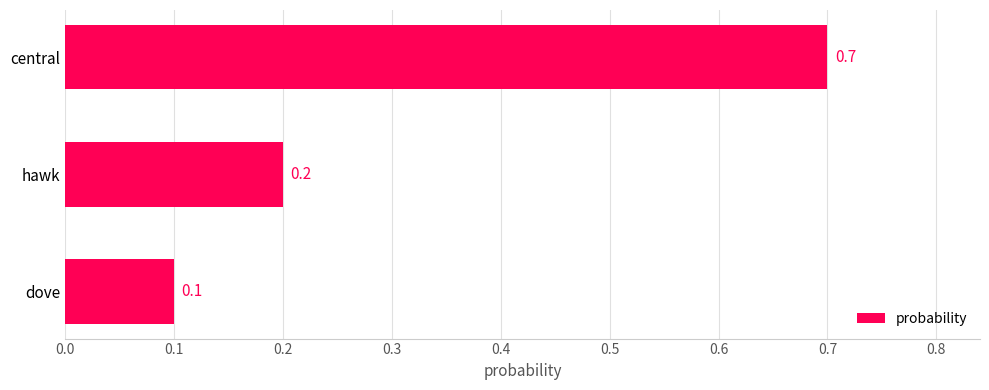

What is the greatest value displayed?

0.7